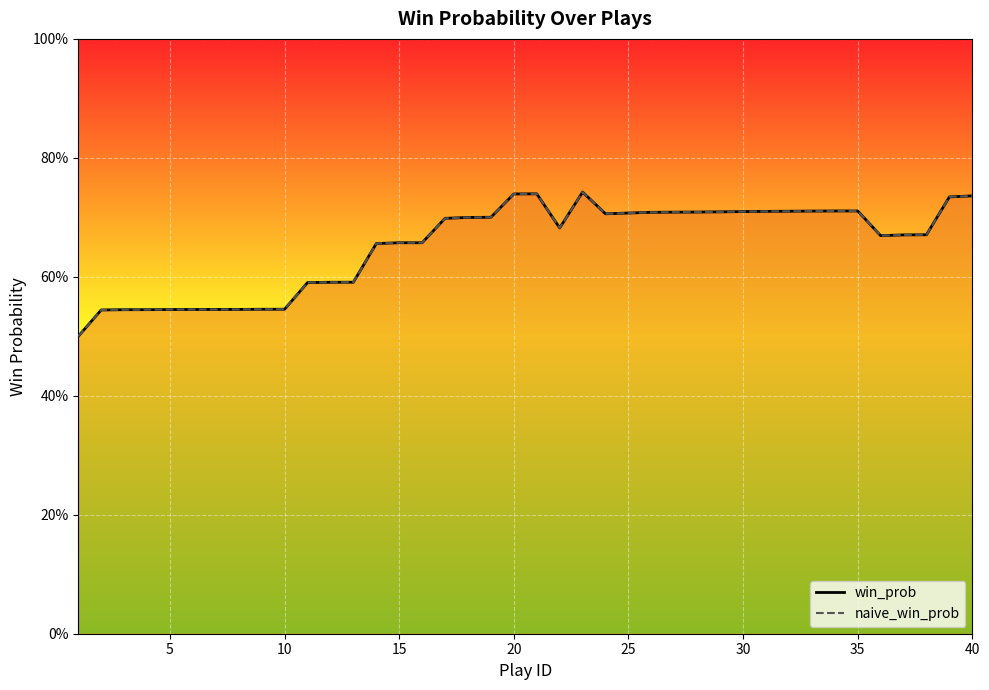

Which series has the largest total across all categories?

win_prob